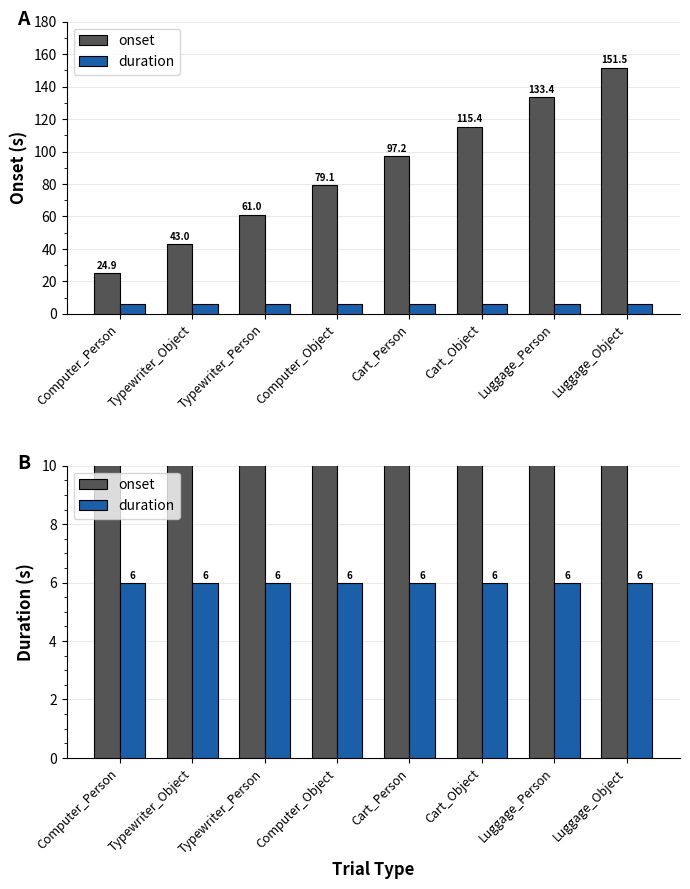

What is the label of the 5th bar from the right?

Computer_Object